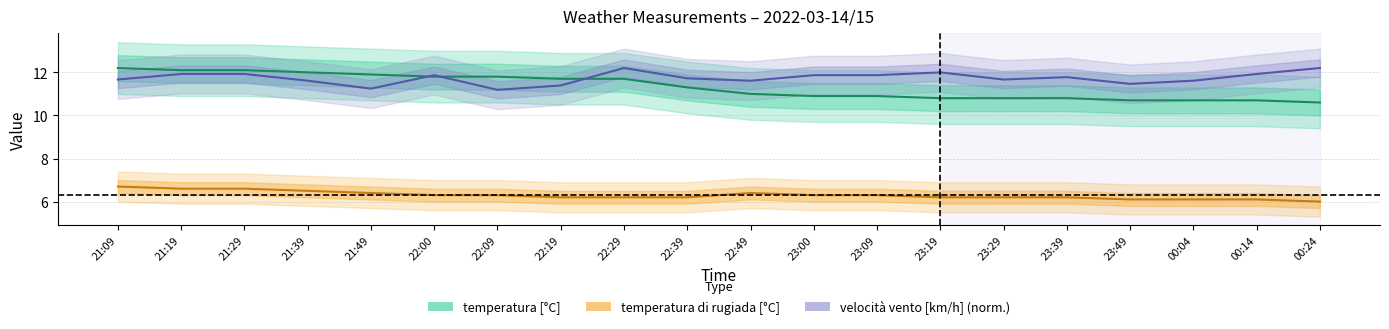

Where is the first local minimum for velocità vento [km/h] (norm.)?

21:49